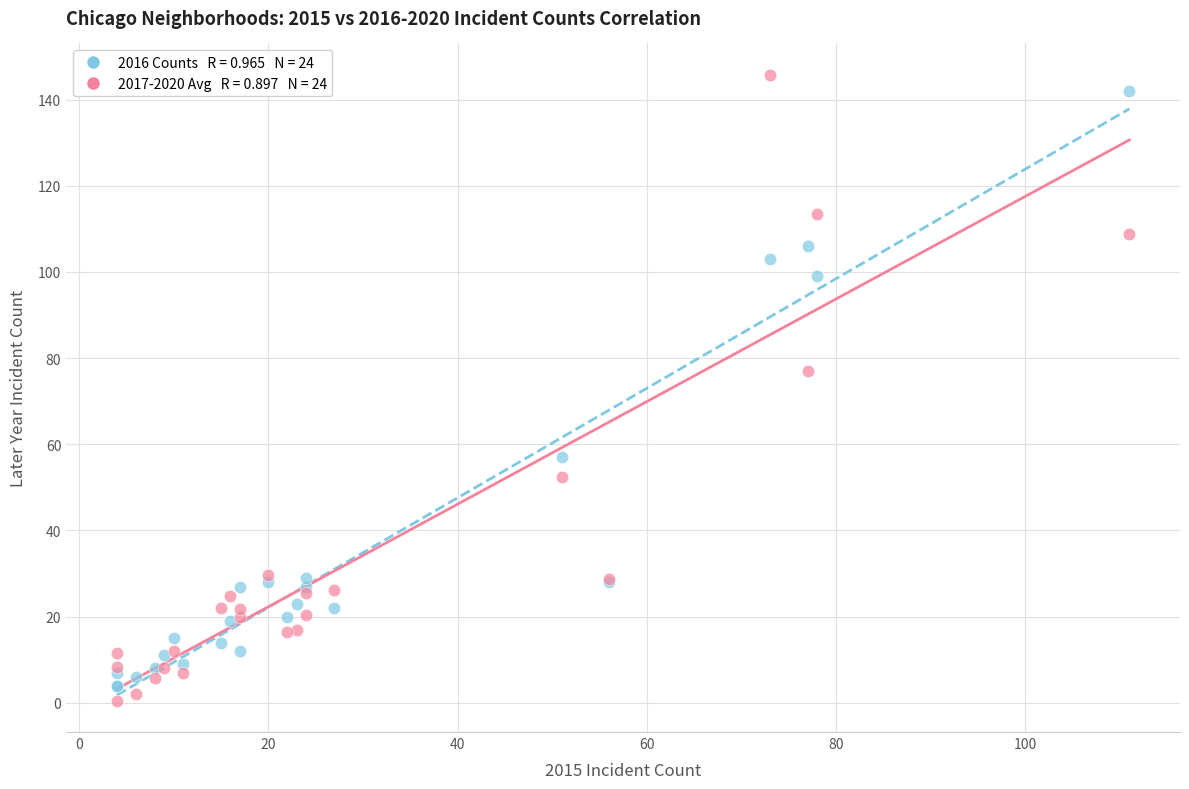

Across all series, what Y value is closest to 73?

77.0